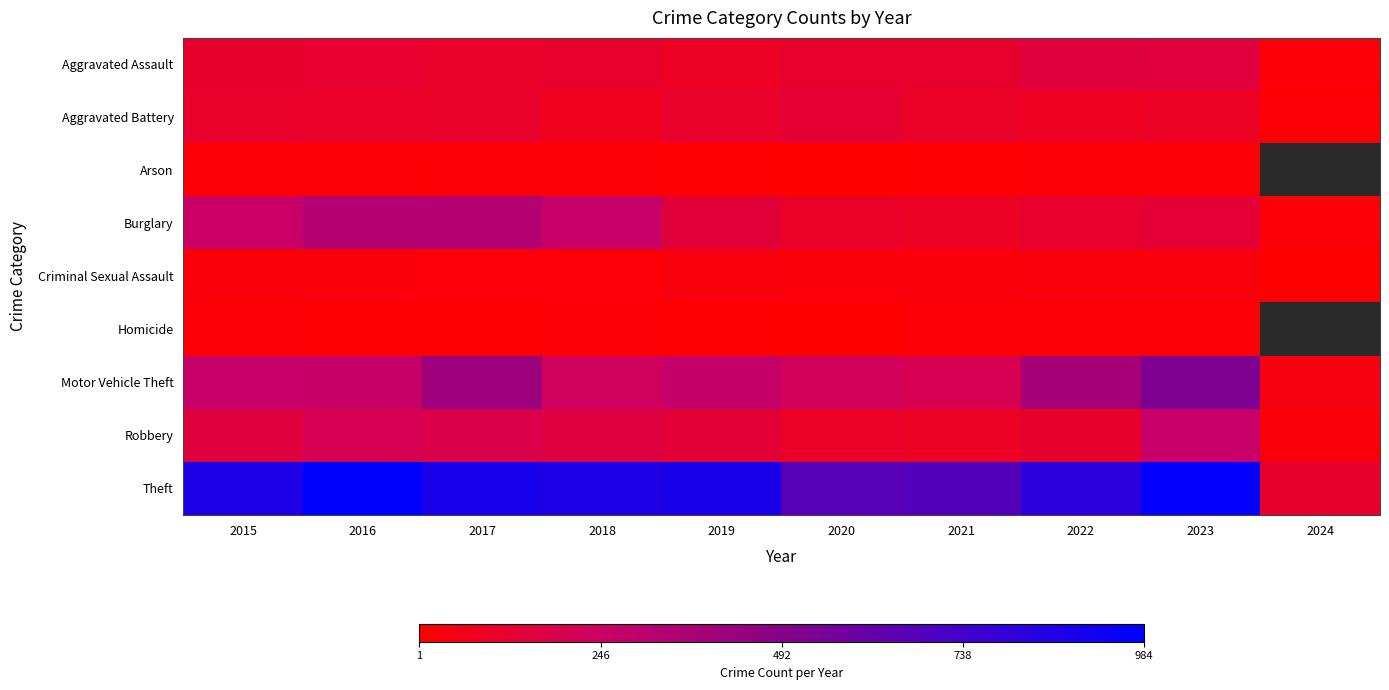

Which series has the largest total across all categories?

Theft